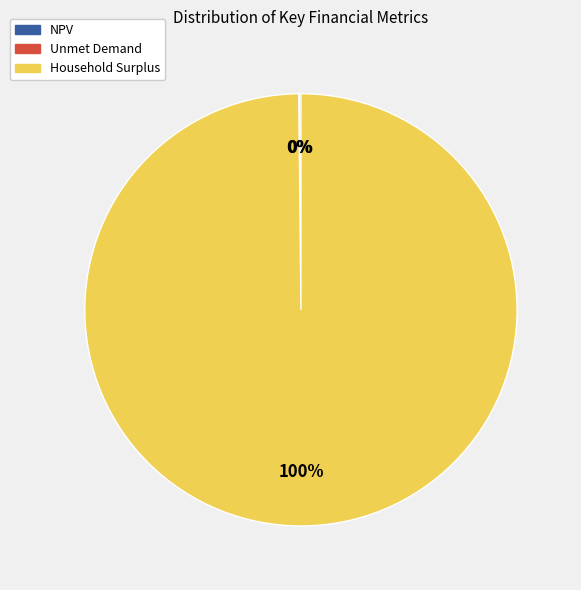

To the nearest percent, what percentage of the pie is Household Surplus?

100%